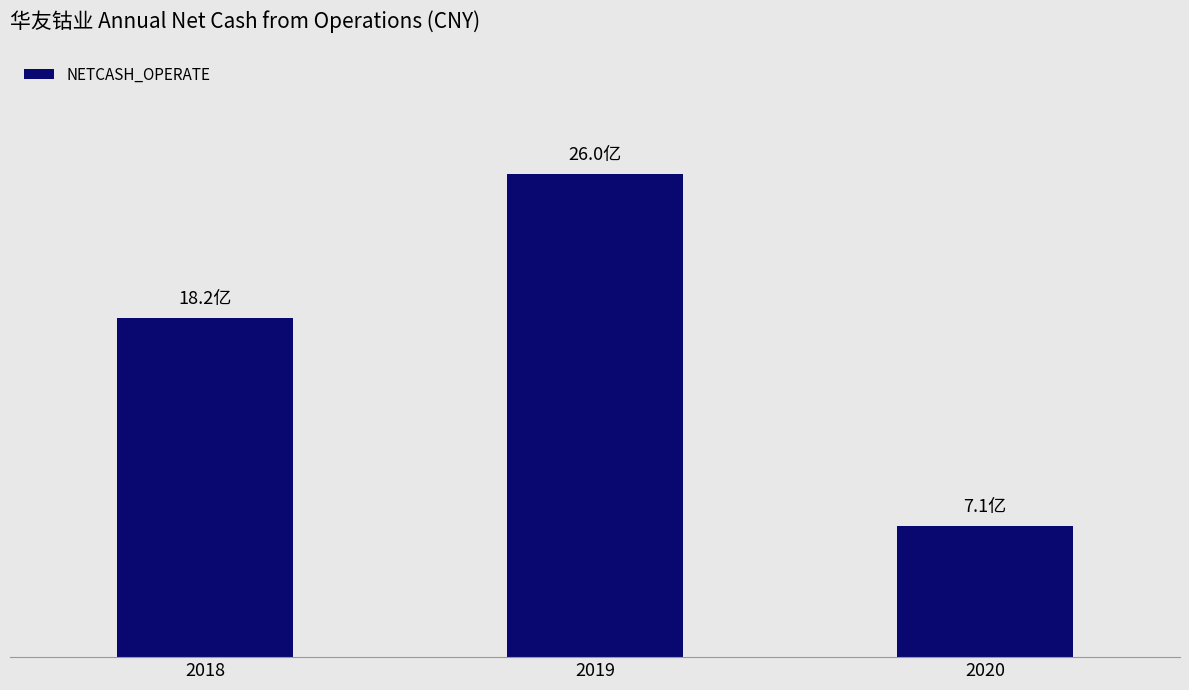

Are the bars horizontal?

No